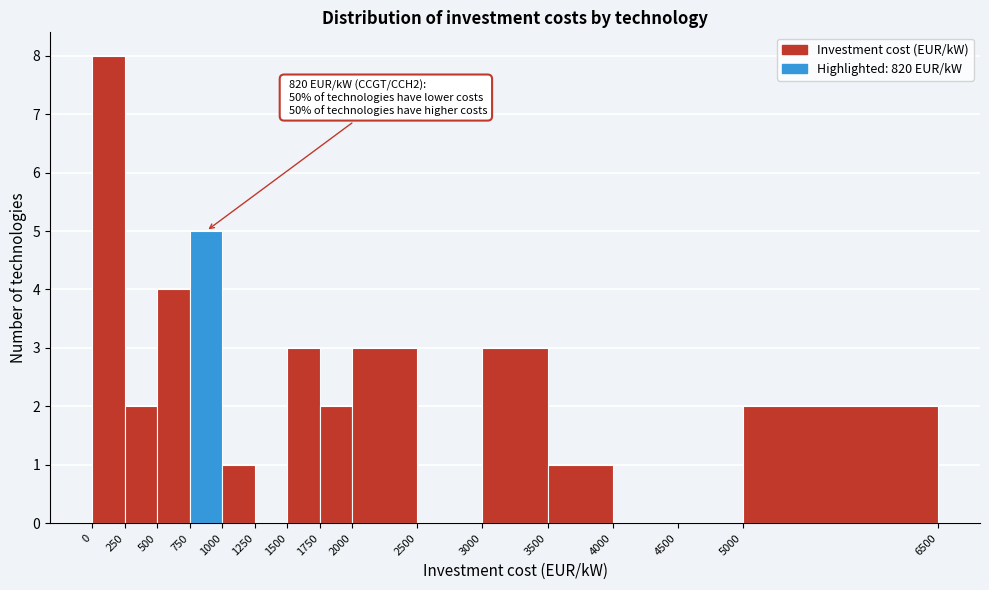

Which range on the x-axis has the tallest bar?

0 to 250